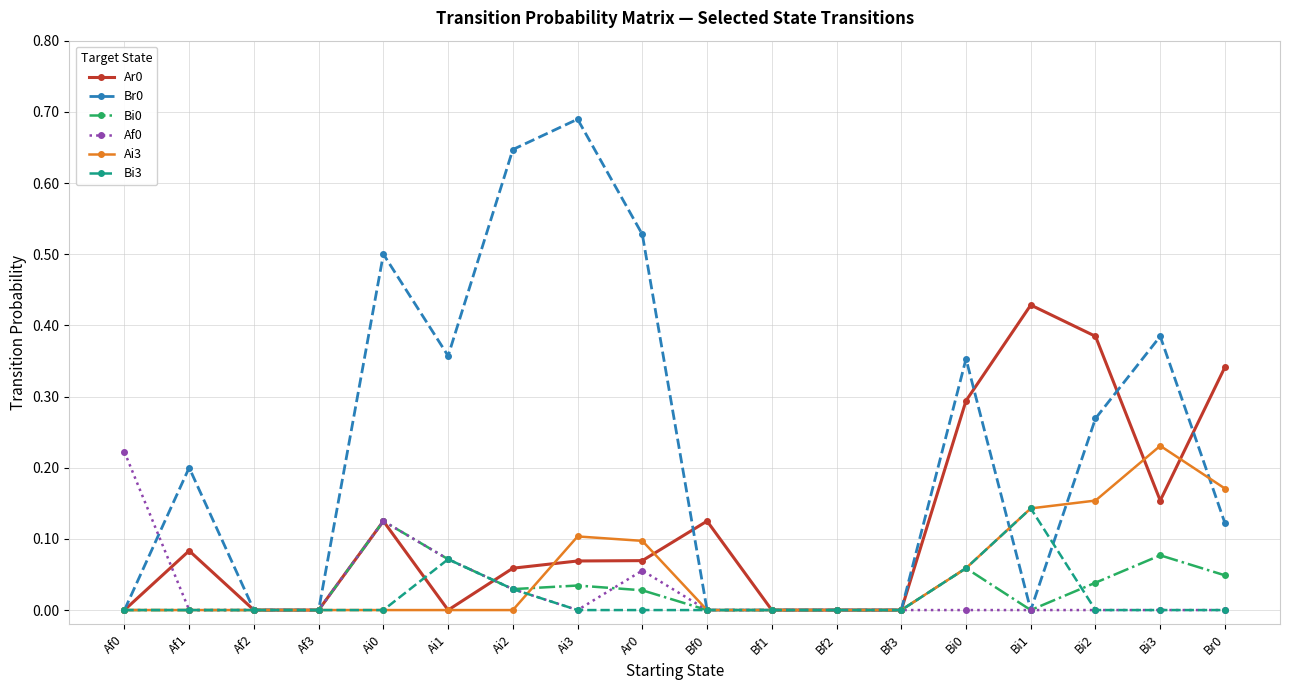

Is the value of Bi0 at Ar0 greater than the value of Af0 at Af3?

Yes